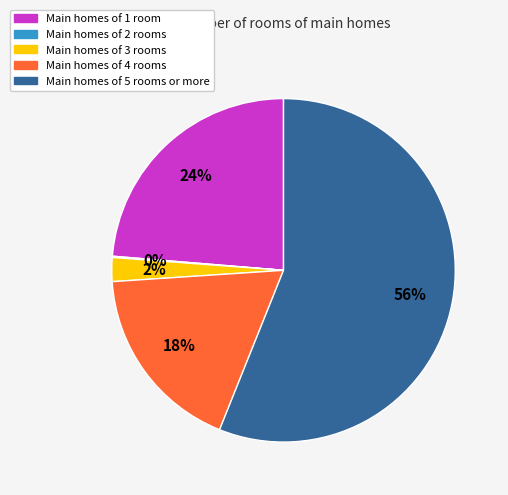

To the nearest percent, what is the average slice percentage?

20%